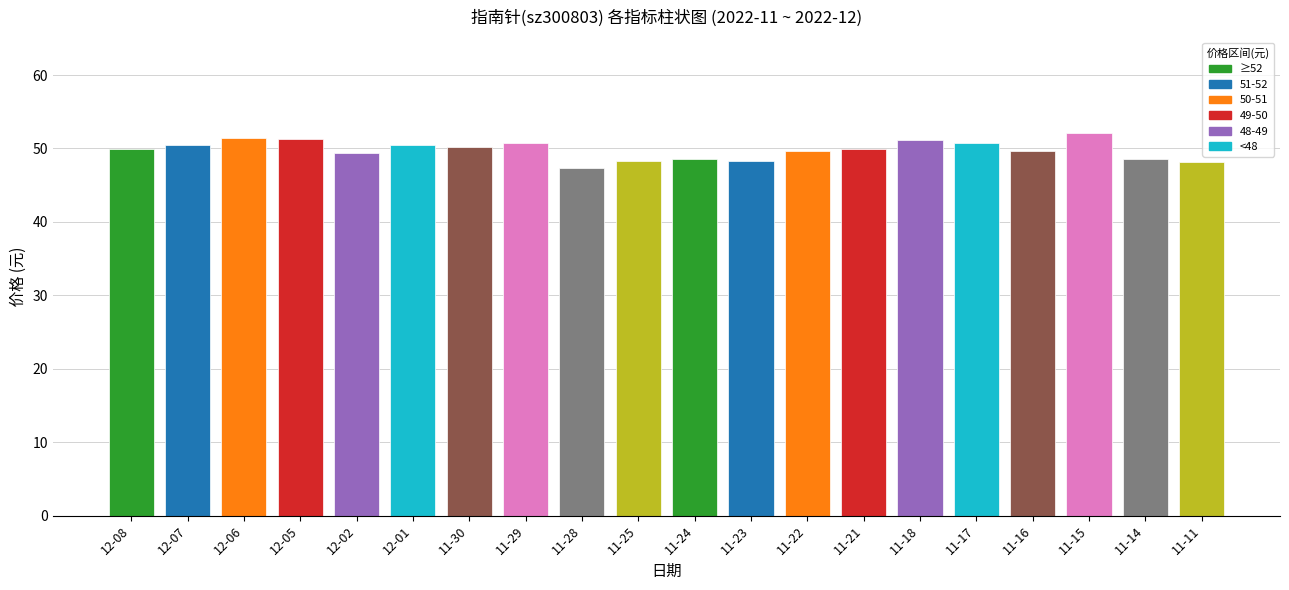

What is the greatest value displayed?

52.1